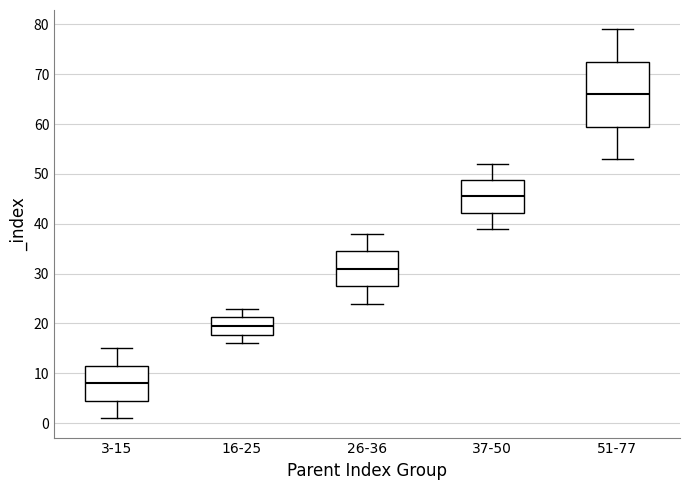

Comparing the boxes themselves (not the whiskers), which one is the tallest?

51-77